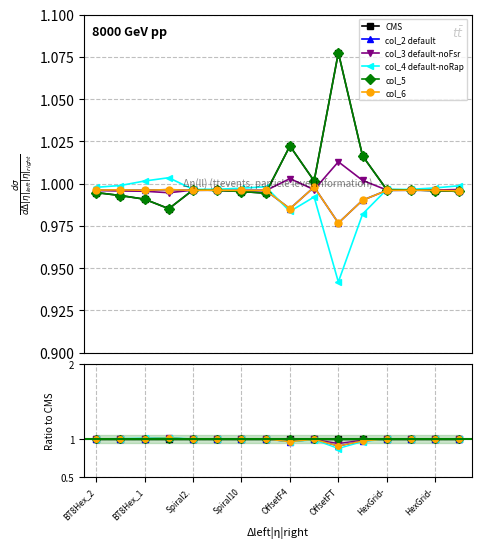

What is the maximum value for col_4?

1.0